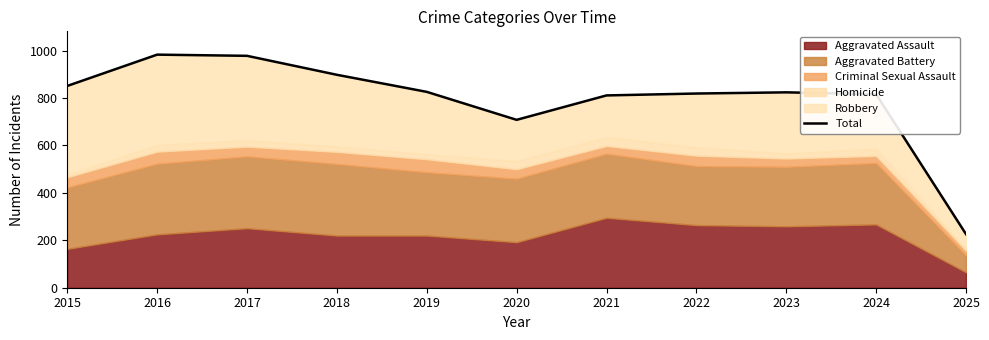

What is the difference between the maximum and minimum values?

757